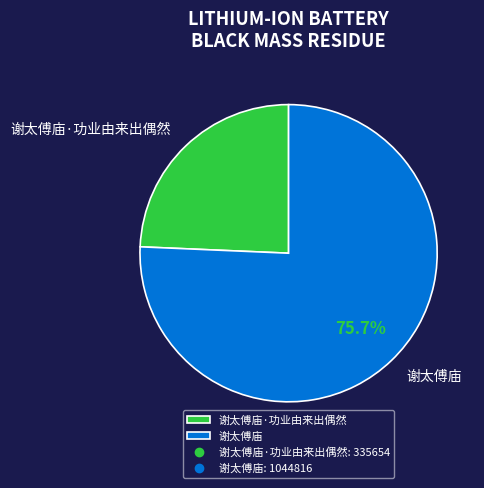

Which slice is the smallest?

谢太傅庙·功业由来出偶然